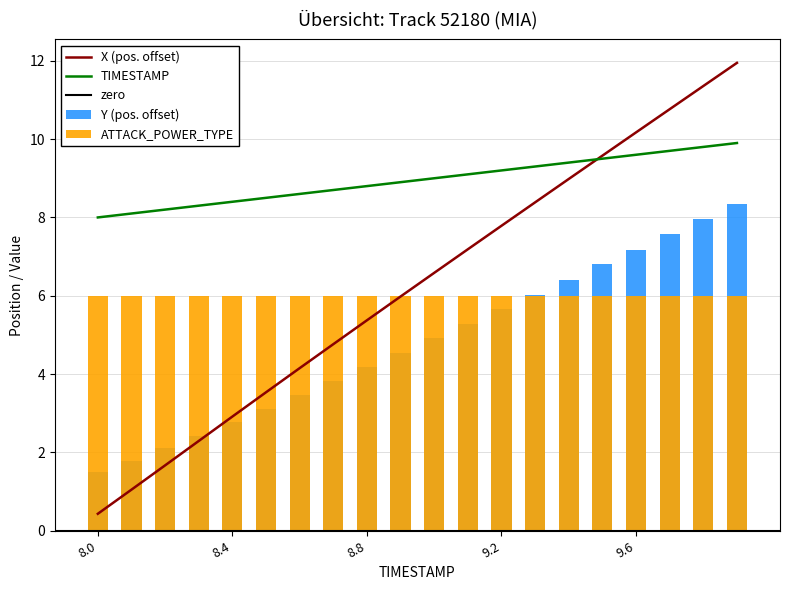

Reading left to right, what are all the values shown in this chart?

Y: 1.5	1.8	2.1	2.4	2.8	3.1	3.5	3.8	4.2	4.5	4.9	5.3	5.7	6.0	6.4	6.8	7.2	7.6	8.0	8.3
X: 0.4	1.1	1.7	2.3	2.9	3.5	4.2	4.8	5.4	6.0	6.6	7.2	7.8	8.4	9.0	9.6	10.2	10.8	11.4	11.9
TIMESTAMP: 8.0	8.1	8.2	8.3	8.4	8.5	8.6	8.7	8.8	8.9	9.0	9.1	9.2	9.3	9.4	9.5	9.6	9.7	9.8	9.9